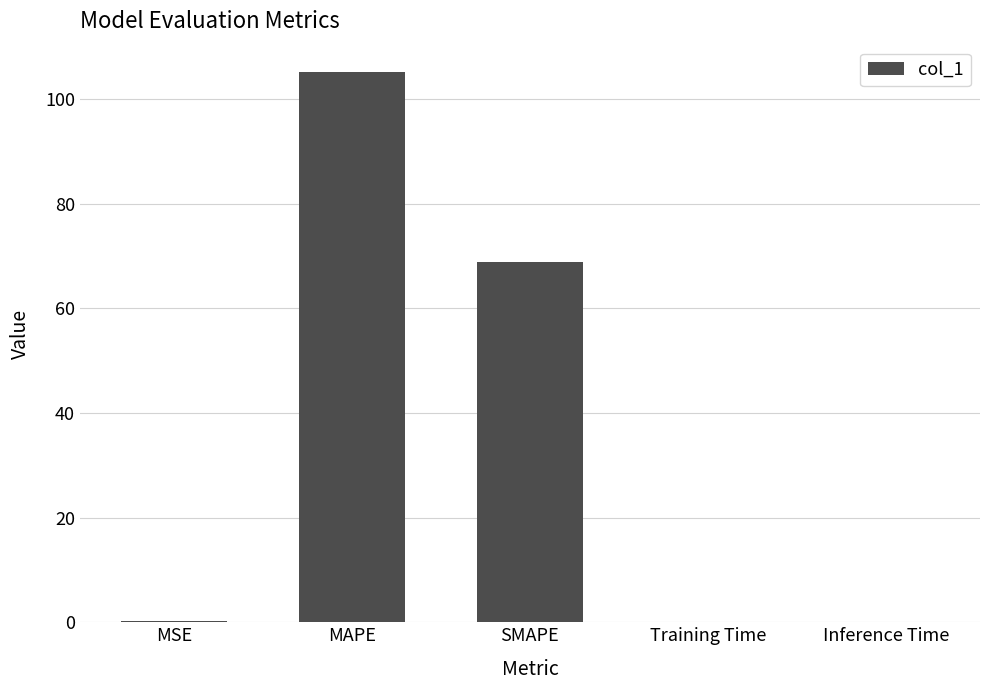

What is the sum of all values?

174.5